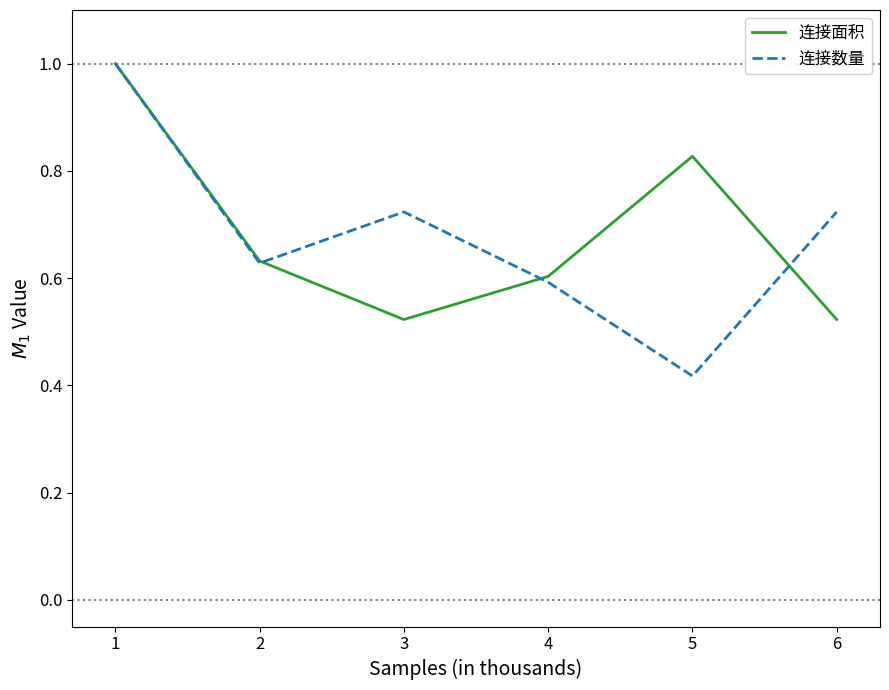

Is this an area chart (filled region under the line)?

No